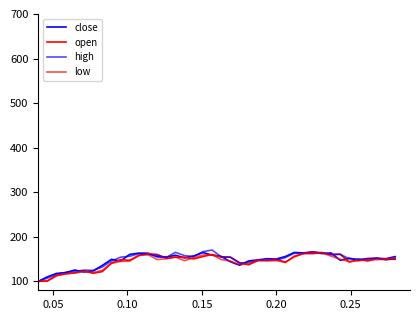

Is this an area chart (filled region under the line)?

No